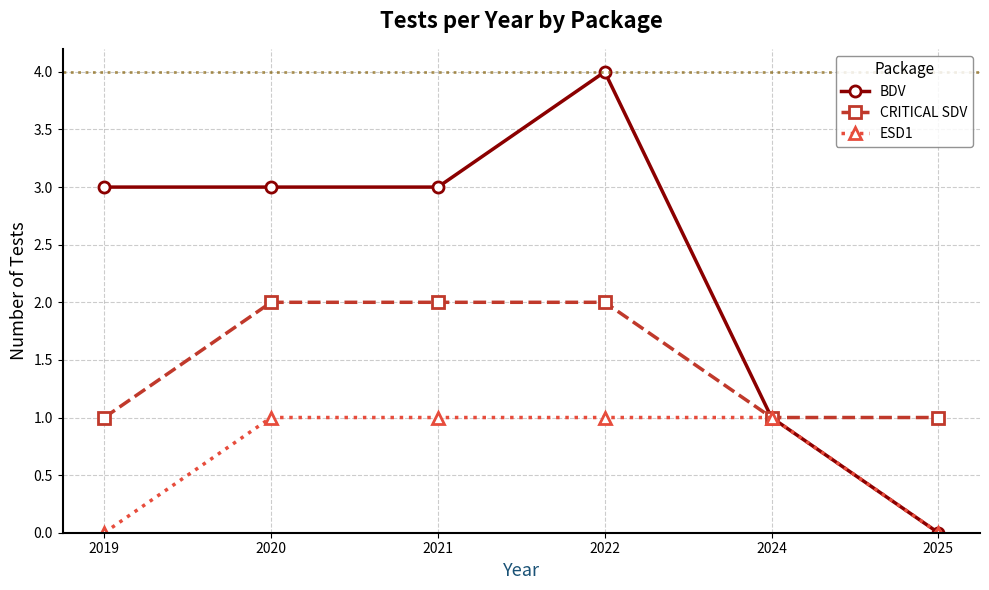

Reading right to left, extract all data points from this chart.

BDV: 0	1	4	3	3	3
CRITICAL SDV: 1	1	2	2	2	1
ESD1: 0	1	1	1	1	0